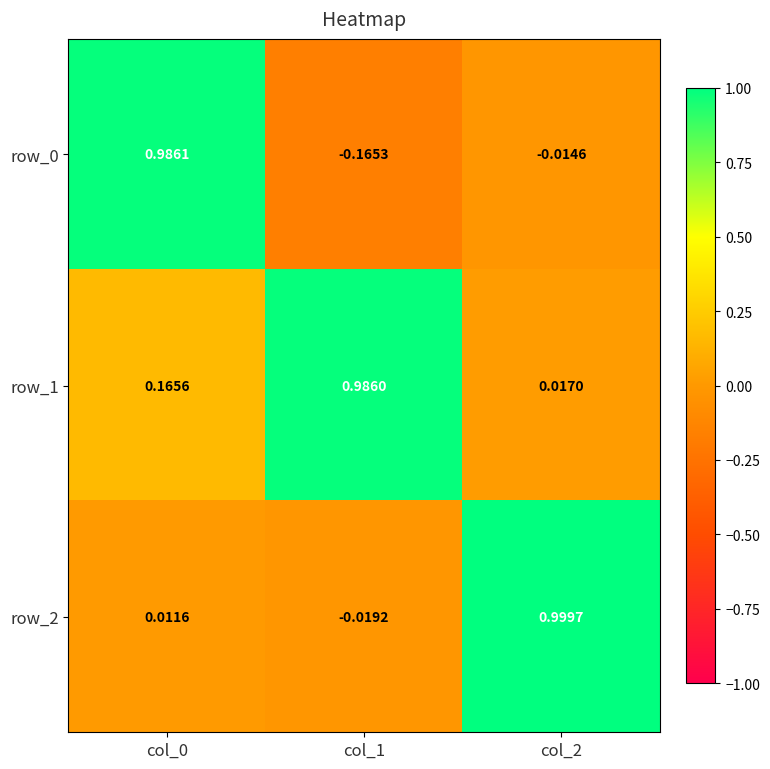

Is the value of row_2 at col_0 greater than the value of row_0 at col_0?

No